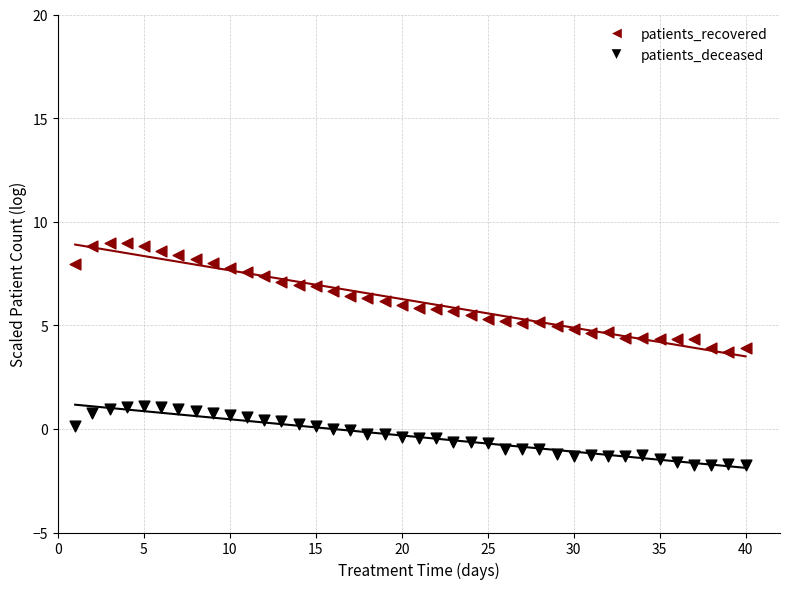

Which series has the largest Y range (max minus min)?

patients_recovered